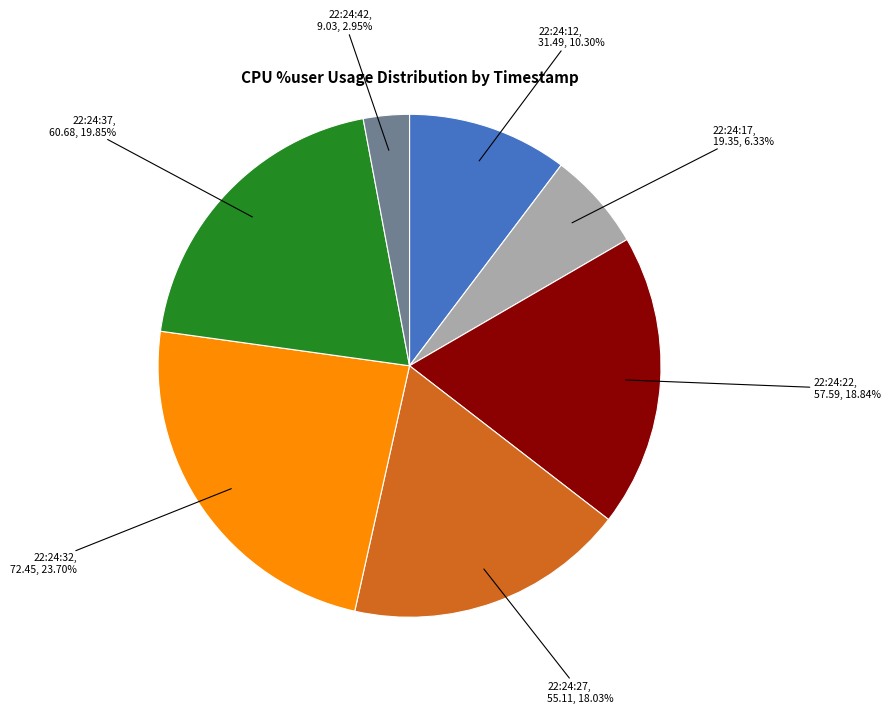

What percentage is the 22:24:27 slice, to the nearest percent?

18%